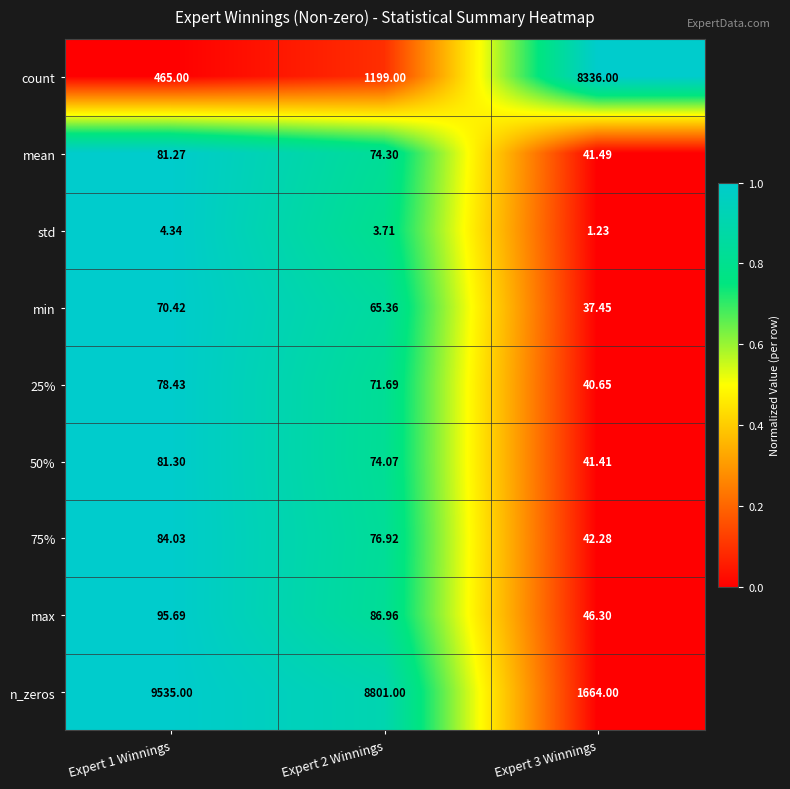

Count the number of categories in the chart.

3